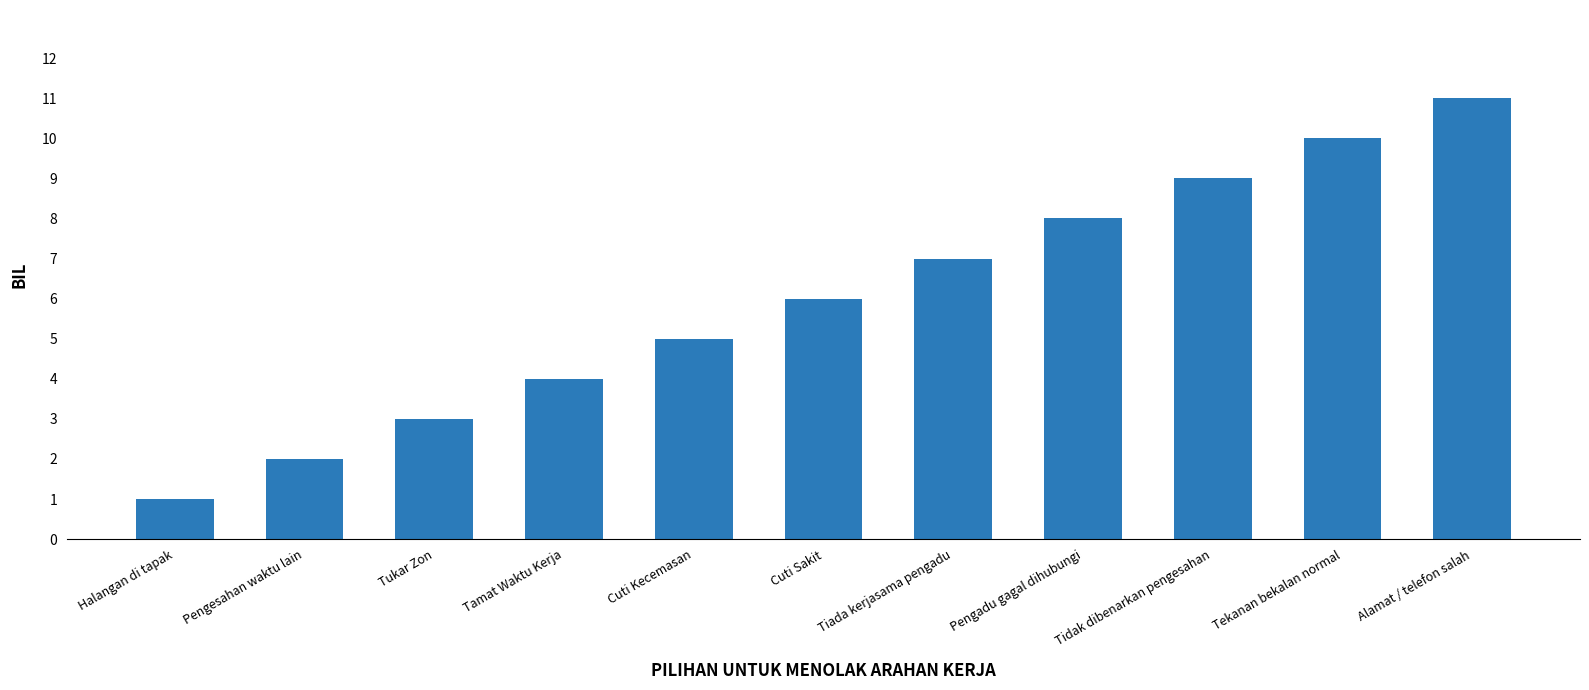

What is the value of the 8th bar from the left?

8